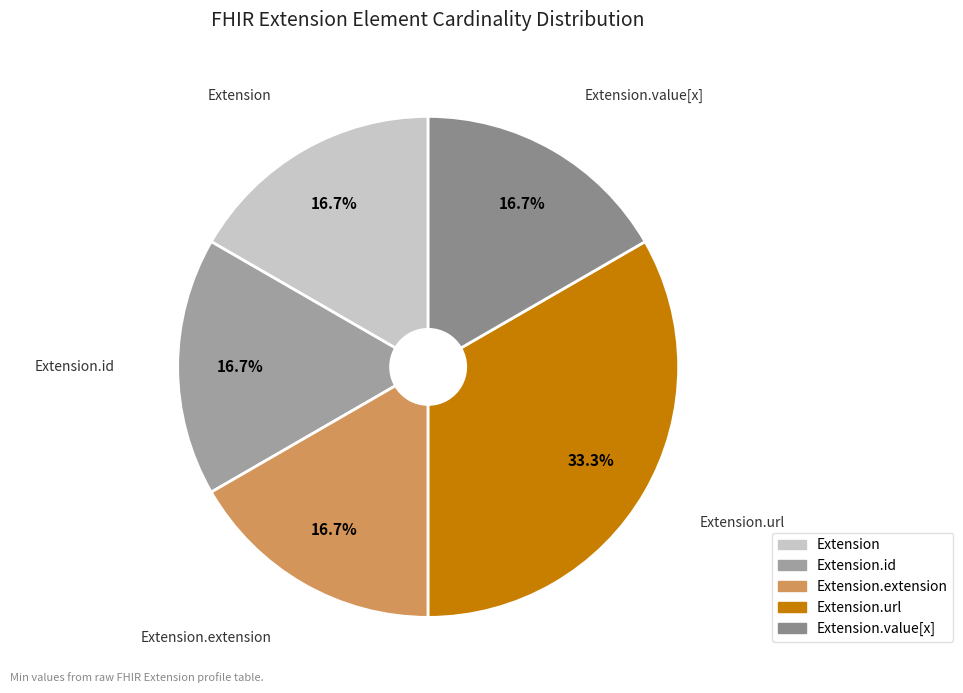

Count the number of slices in the pie.

5